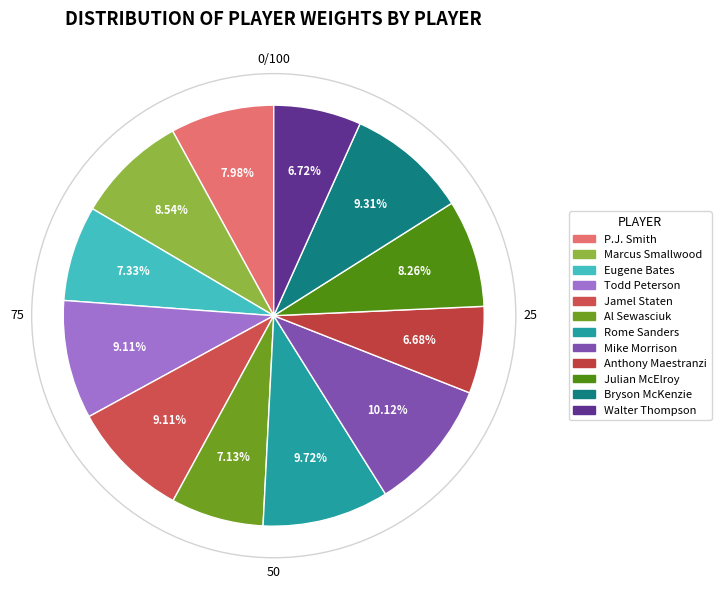

Does Julian McElroy account for over 50% of the chart?

No